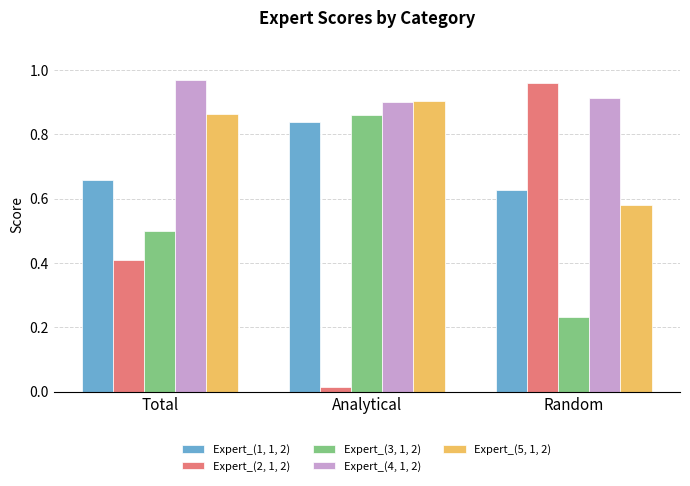

How many bars are there in each group?

5